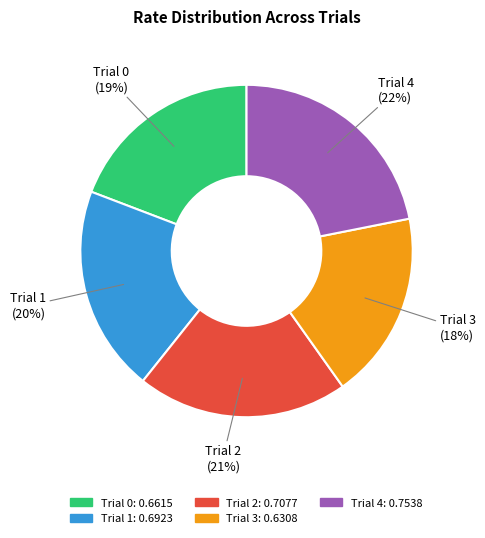

What percentage is the Trial 1 slice, to the nearest percent?

20%